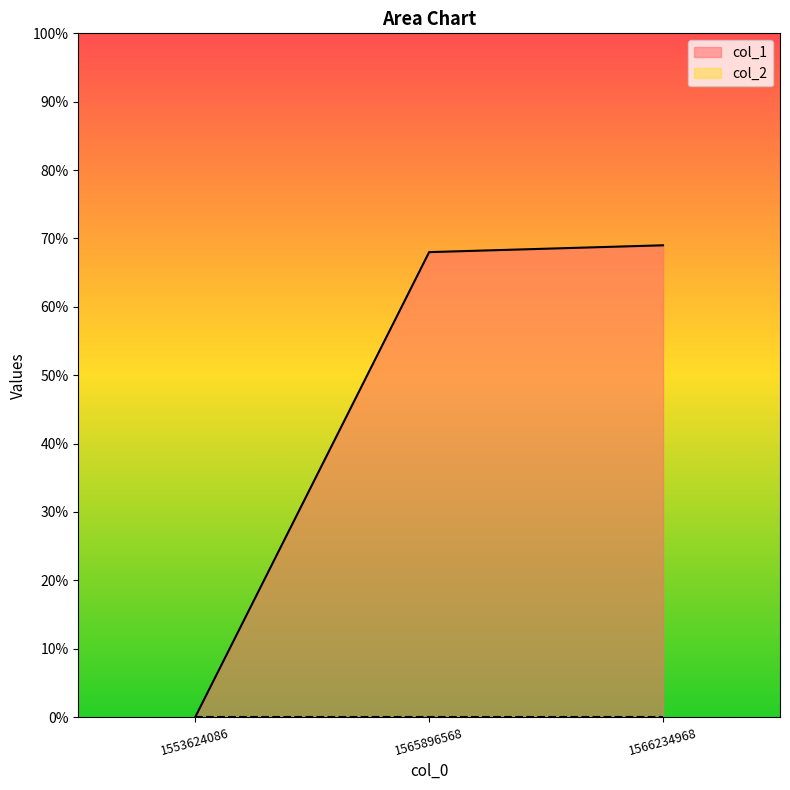

Which has a higher value, 1565896568 or 1566234968?

1566234968